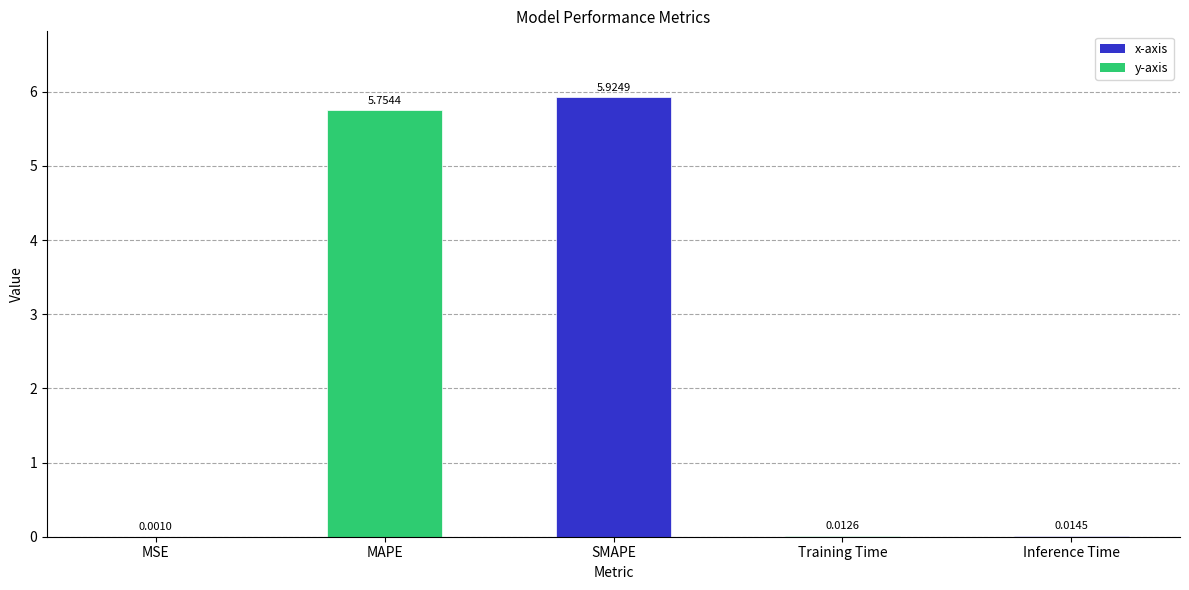

What is the change in value from MSE to SMAPE?

+5.9